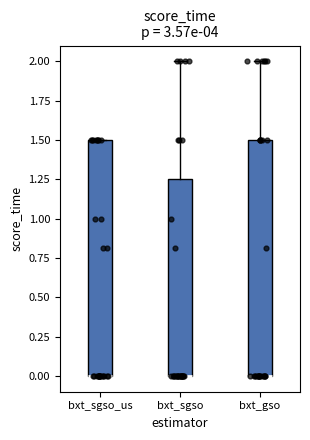

Reading left to right, read every box against the y-axis: the position of its median line, the range the box covers, and the ends of its whiskers. The values are not printed on the chart, so give them approximately, as read against the axis.

bxt_sgso_us: median 0.00 (drawn on the box's lower edge), box 0.00 to 1.50, whiskers 0.00 to 1.50
bxt_sgso: median 0.00 (drawn on the box's lower edge), box 0.00 to 1.25, whiskers 0.00 to 2.00
bxt_gso: median 0.00 (drawn on the box's lower edge), box 0.00 to 1.50, whiskers 0.00 to 2.00